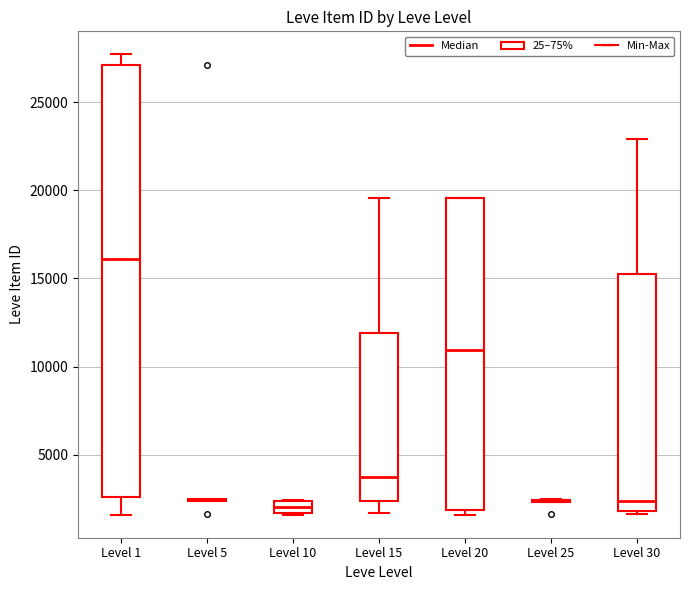

Comparing the boxes themselves (not the whiskers), which one is the tallest?

Level 1